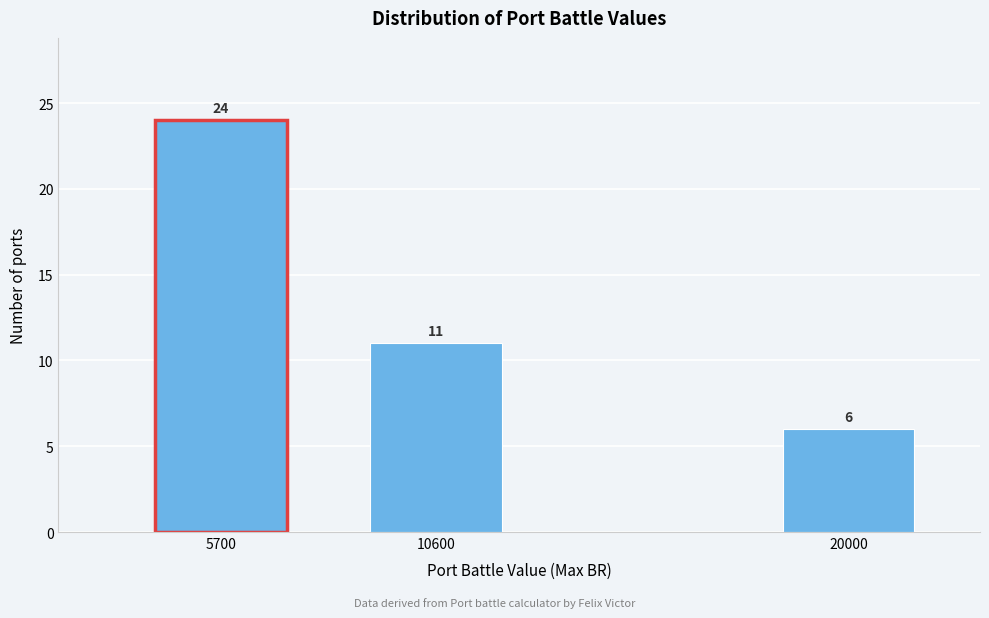

Reading left to right, transcribe all the data shown in this chart.

24	11	6